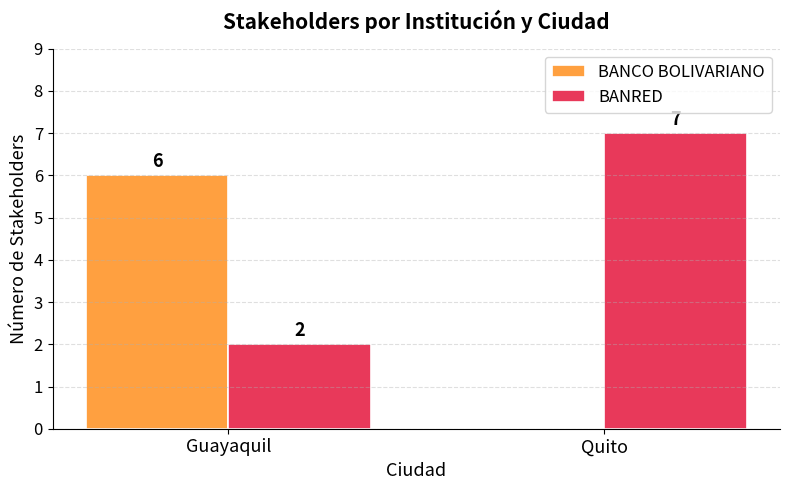

Between Guayaquil and Quito, which series saw the biggest shift?

BANCO BOLIVARIANO